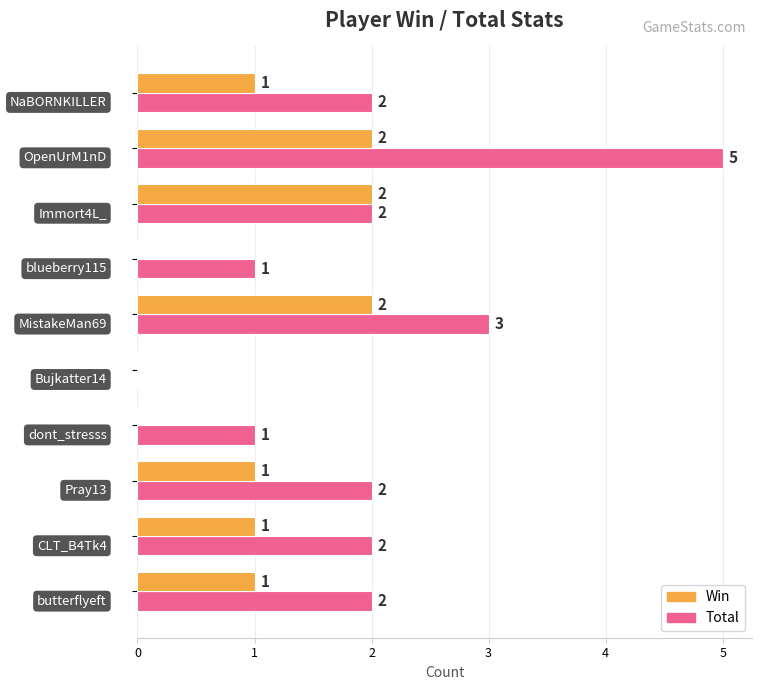

Which series has the largest total across all categories?

Total